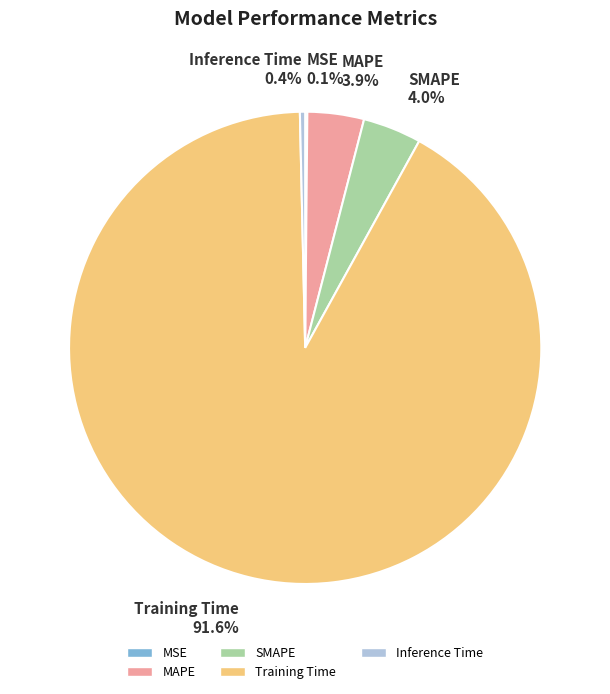

What percentage is the MAPE slice, to the nearest percent?

4%